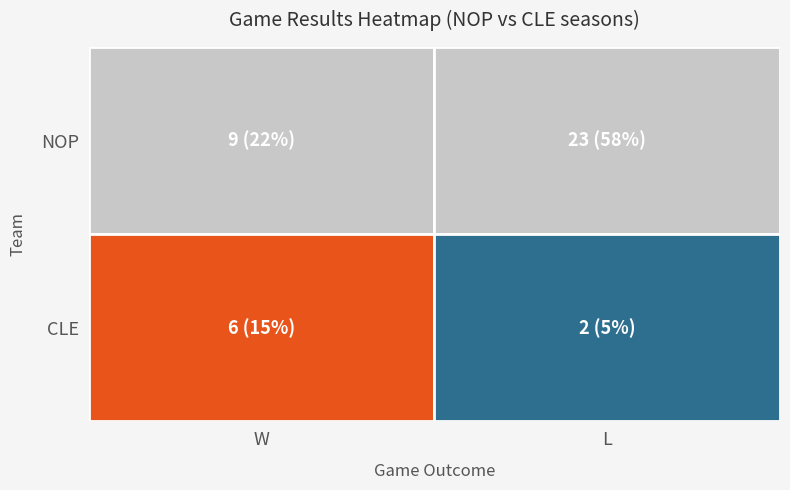

Which has a higher value, L or W?

L